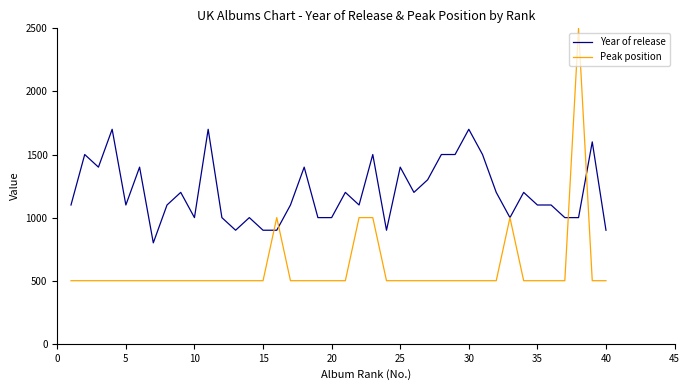

After their last crossing, which series has the higher values: Peak position or Year of release?

Year of release